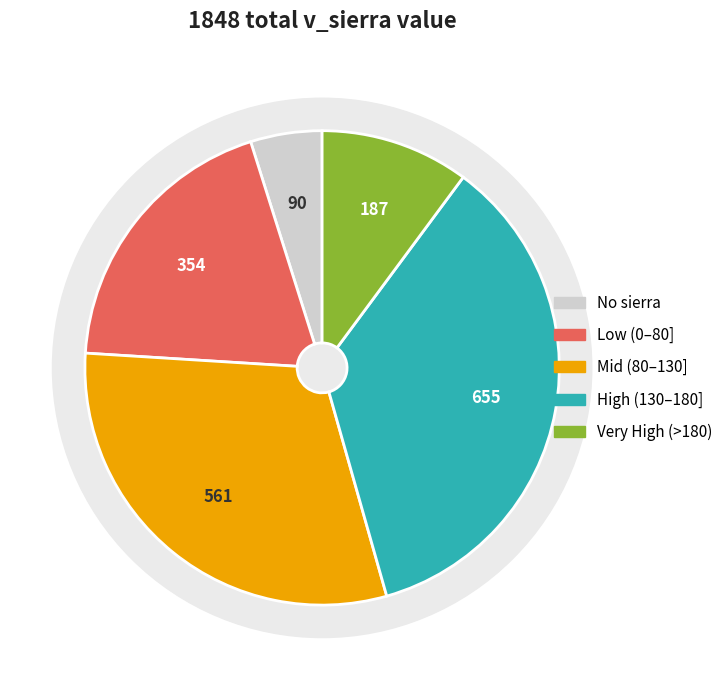

Does 92271024 account for over 50% of the chart?

No